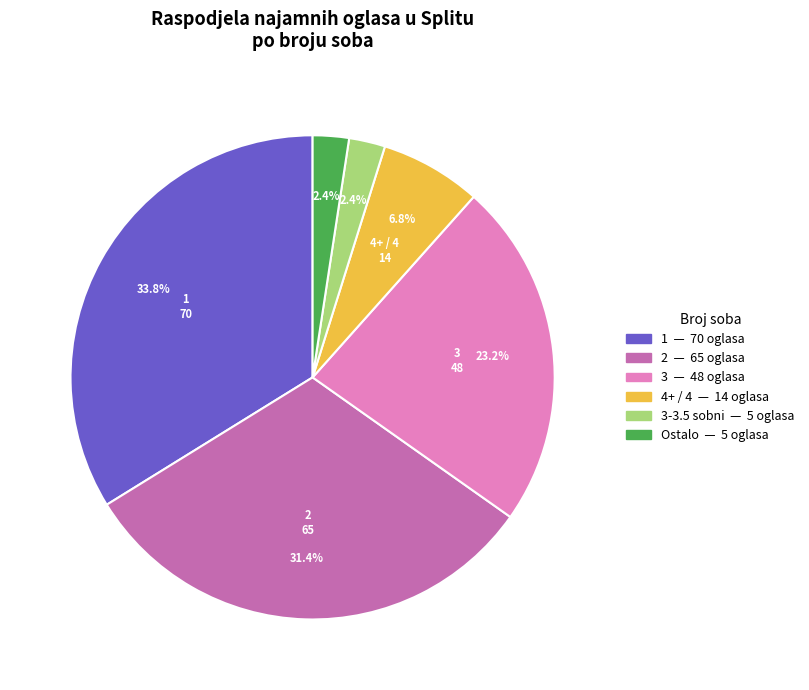

Count the number of slices in the pie.

6